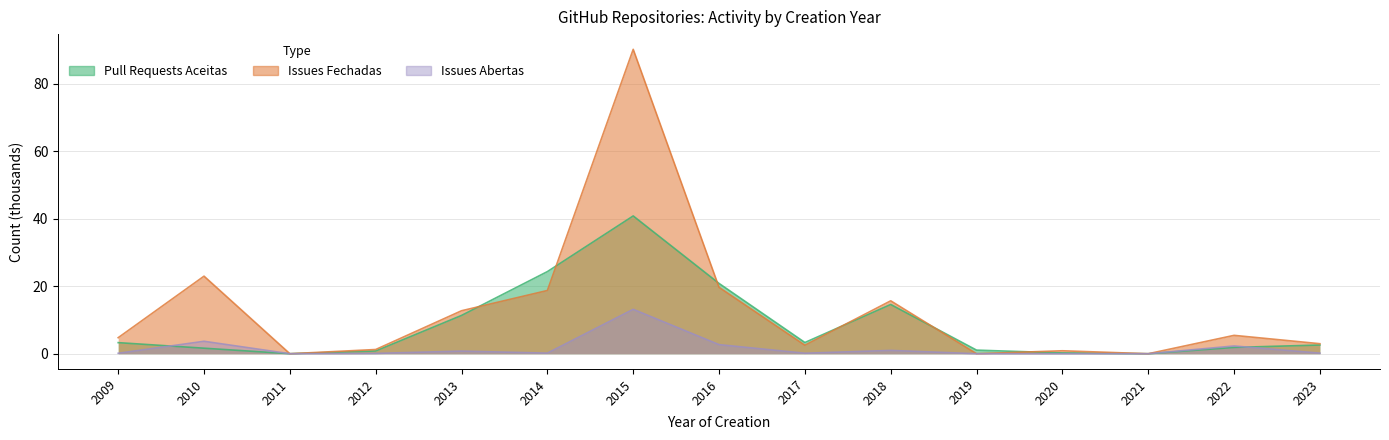

What is the sum of the Pull Requests Aceitas values at 2014 and 2022?

26.2